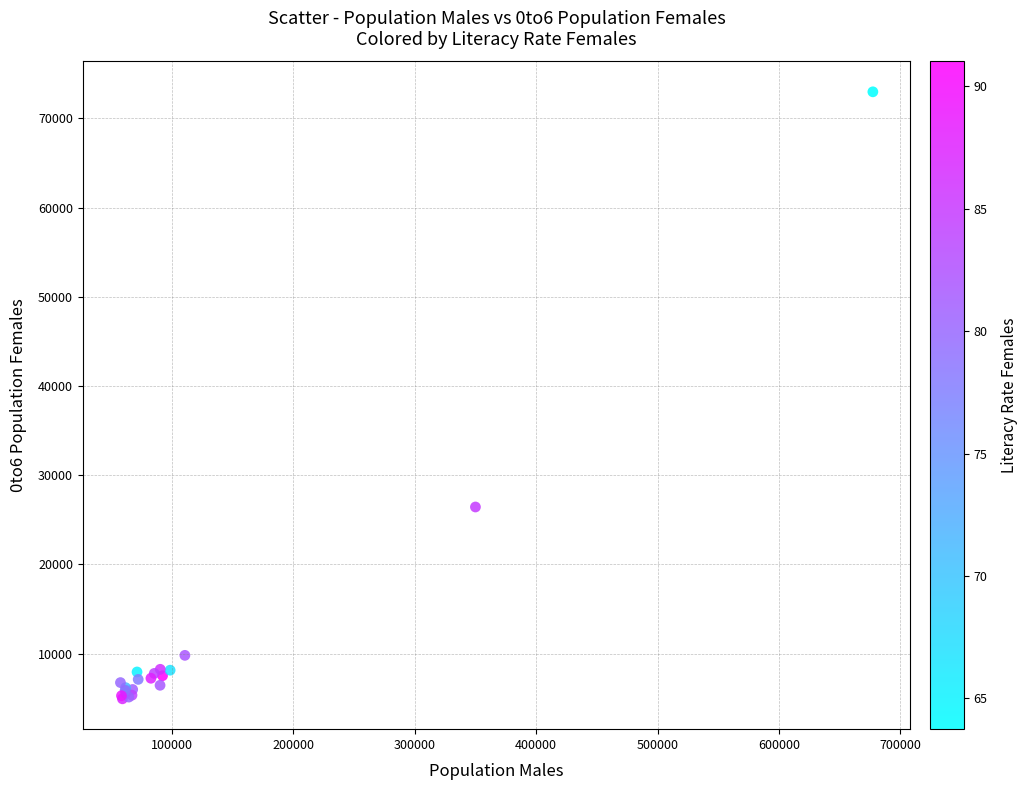

What Y value in the scatter plot is closest to 38964?

26445